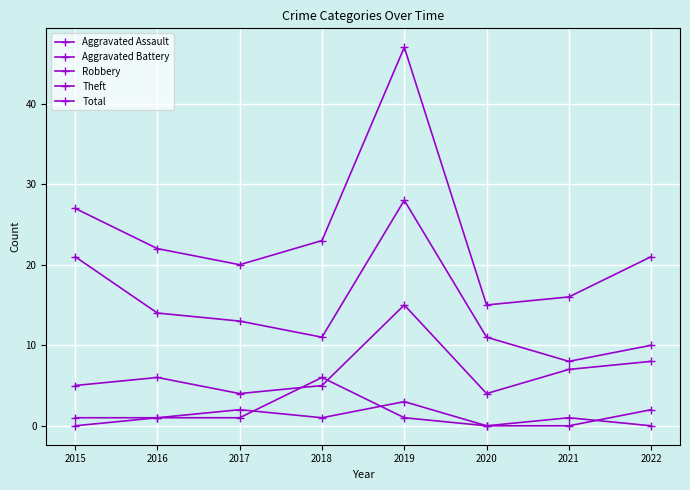

Does the chart have visible grid lines?

Yes